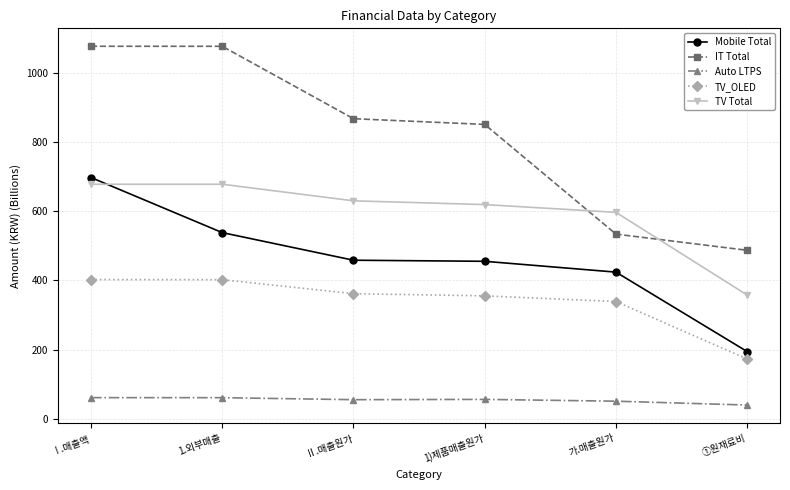

Is it true that Mobile Total equals 656.6 at Ⅱ.매출원가?

False